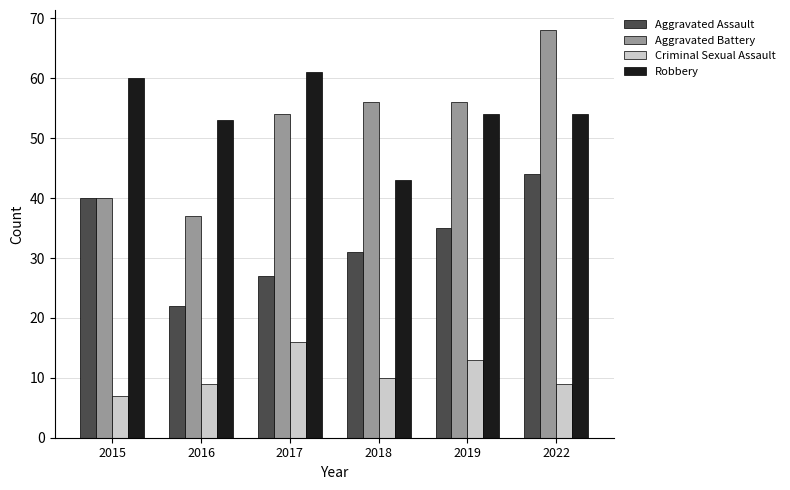

True or false: Robbery has a value of 74 at 2018.

False